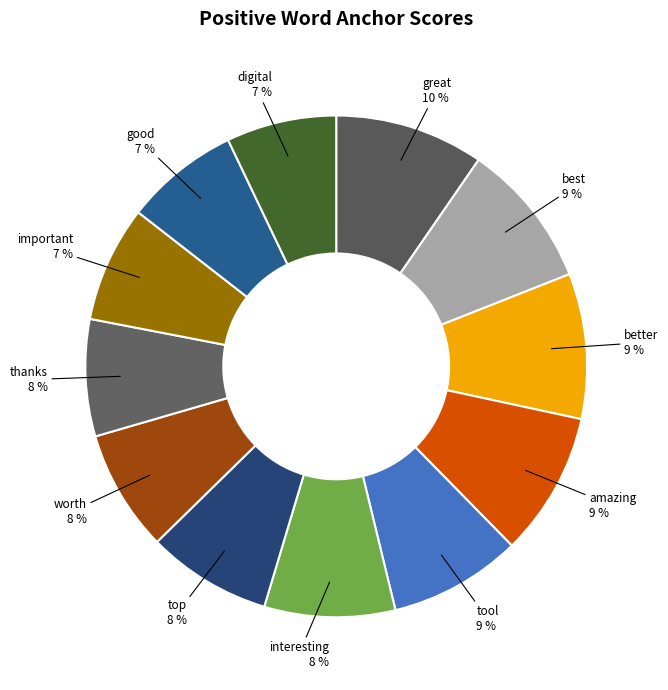

How many slices are in this pie chart?

12